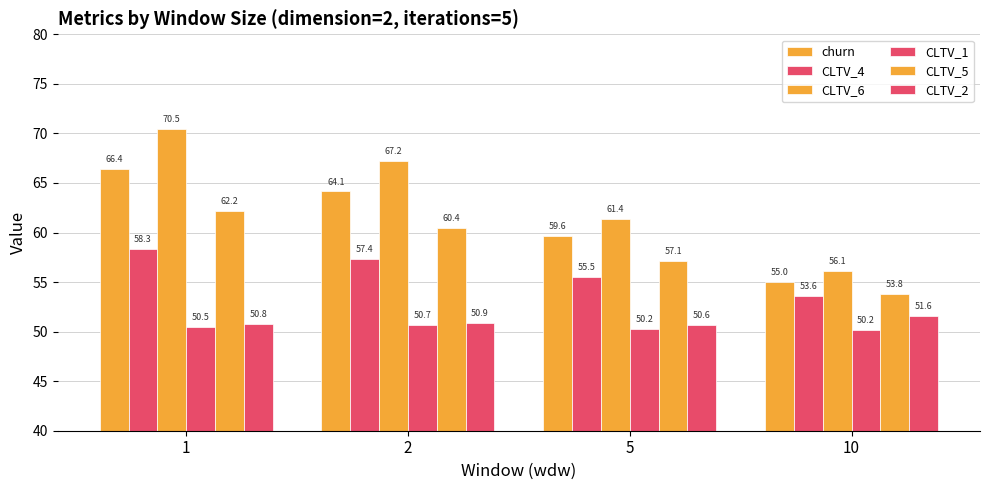

Does the chart contain stacked bars?

No